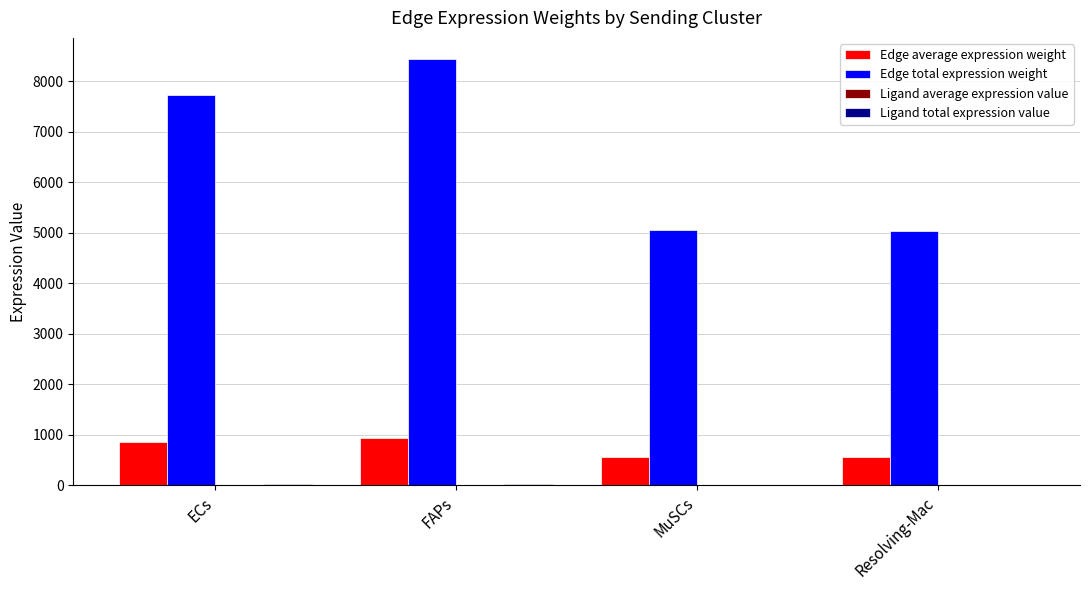

At which category is the sum across all series the highest?

FAPs